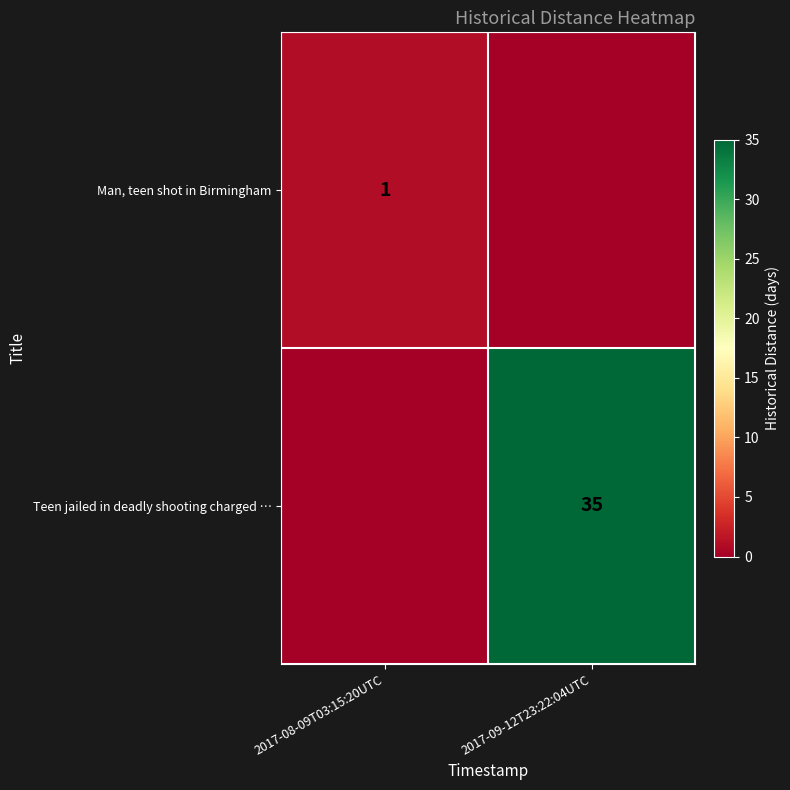

The value of Man, teen shot in Birmingham at 2017-08-09T03:15:20UTC is 1. True or false?

True